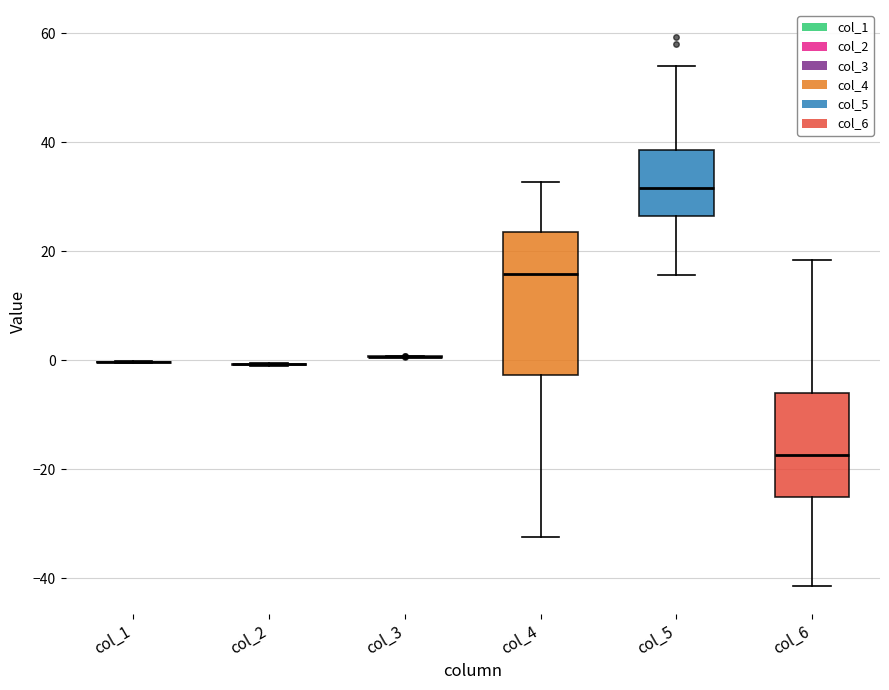

Which box is the tallest, from its lower edge to its upper edge?

col_4